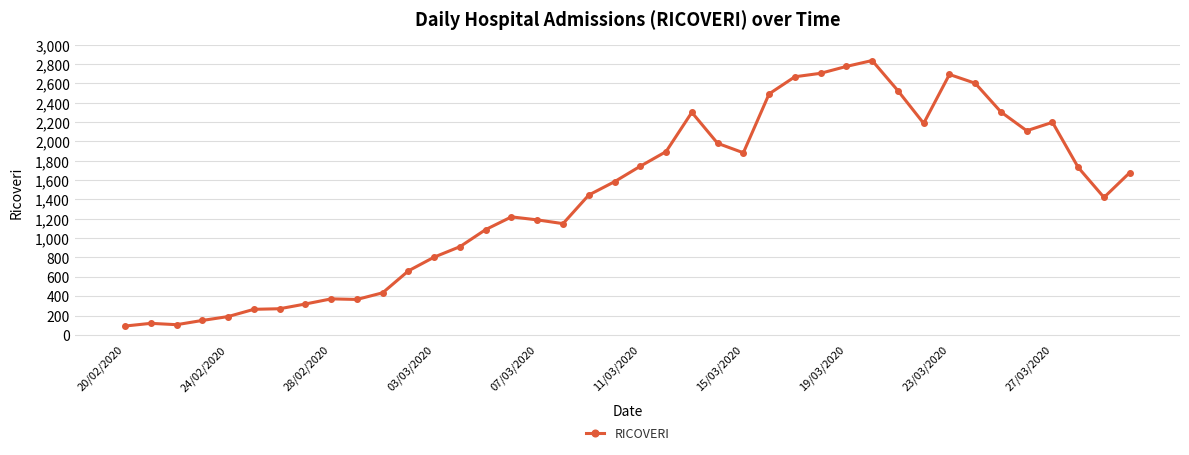

What is the maximum value shown in the chart?

2837